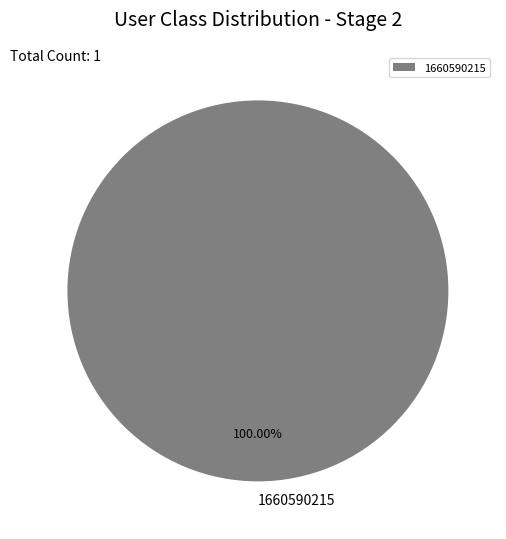

Count the number of slices in the pie.

1